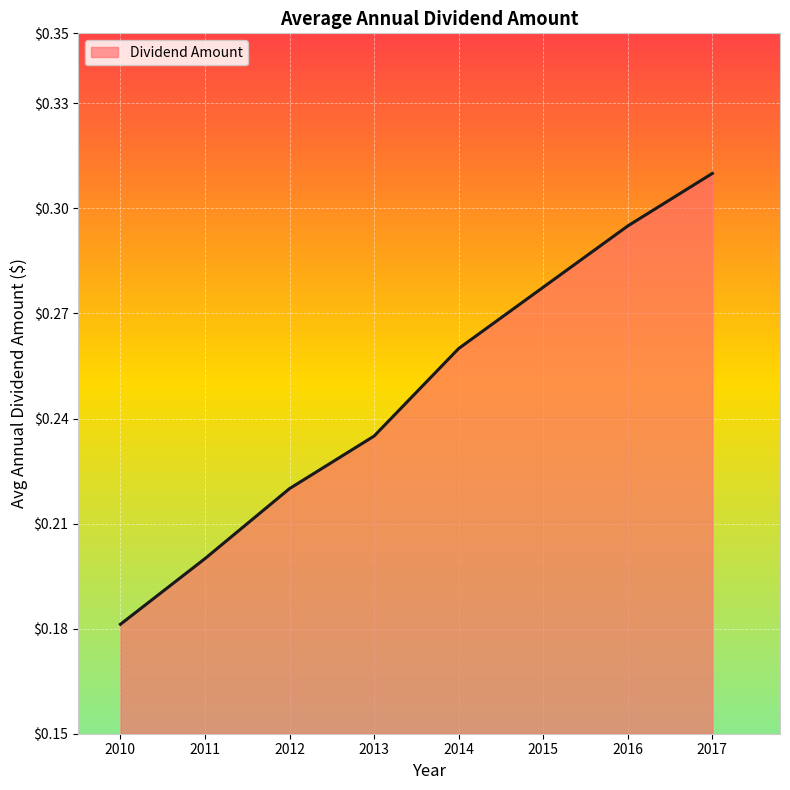

Does the chart have visible grid lines?

Yes